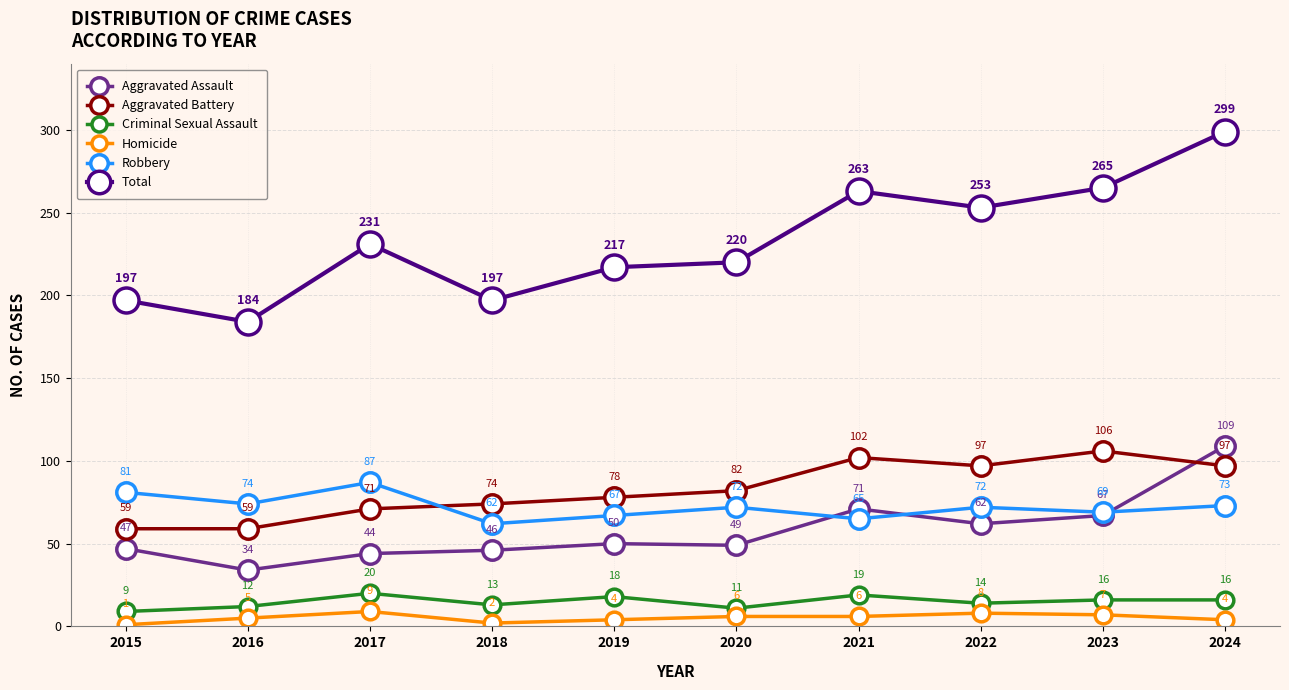

Is this an area chart (filled region under the line)?

No